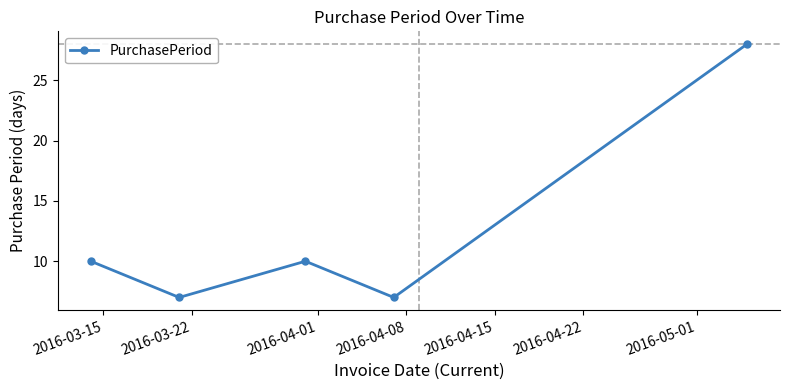

Does the chart display data point markers on the line(s)?

Yes